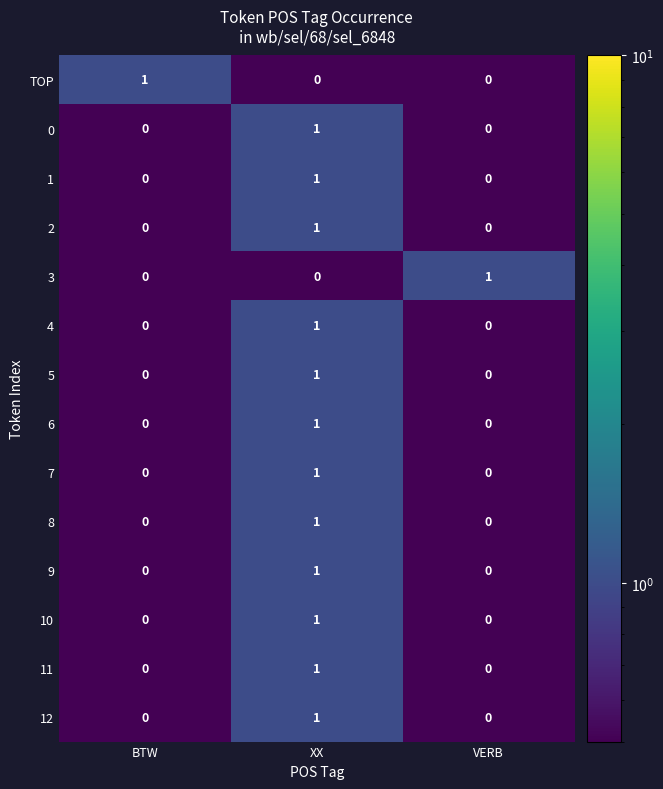

Count the TOP values in the range 0 to 1.

3